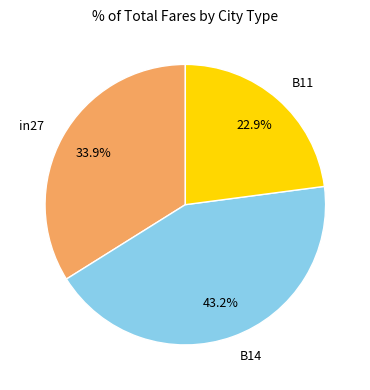

Between B11 and B14, which is larger?

B14